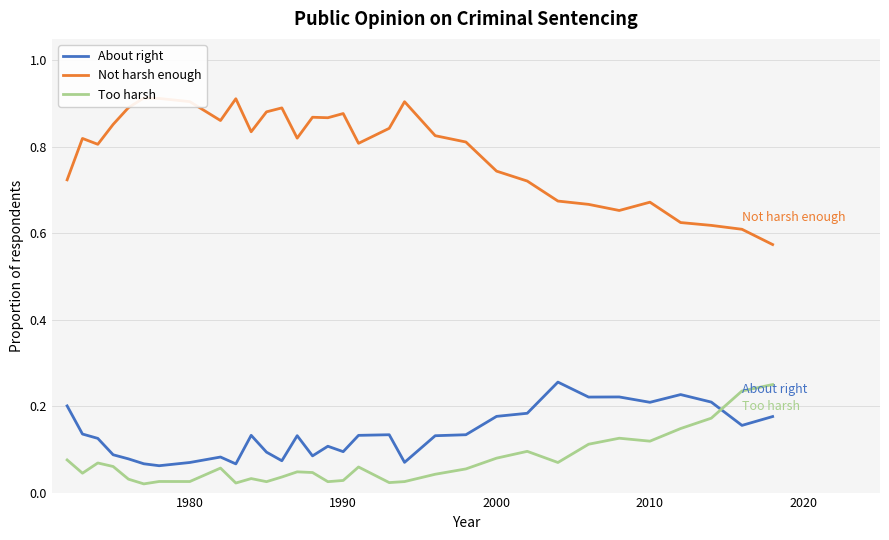

Reading left to right, what are all the values shown in this chart?

About right: 0.2	0.1	0.1	0.1	0.1	0.1	0.1	0.1	0.1	0.1	0.1	0.1	0.1	0.1	0.1	0.1	0.1	0.1	0.1	0.1	0.1	0.1	0.2	0.2	0.3	0.2	0.2	0.2	0.2	0.2	0.2	0.2
Not harsh enough: 0.7	0.8	0.8	0.9	0.9	0.9	0.9	0.9	0.9	0.9	0.8	0.9	0.9	0.8	0.9	0.9	0.9	0.8	0.8	0.9	0.8	0.8	0.7	0.7	0.7	0.7	0.7	0.7	0.6	0.6	0.6	0.6
Too harsh: 0.1	0.0	0.1	0.1	0.0	0.0	0.0	0.0	0.1	0.0	0.0	0.0	0.0	0.0	0.0	0.0	0.0	0.1	0.0	0.0	0.0	0.1	0.1	0.1	0.1	0.1	0.1	0.1	0.1	0.2	0.2	0.2